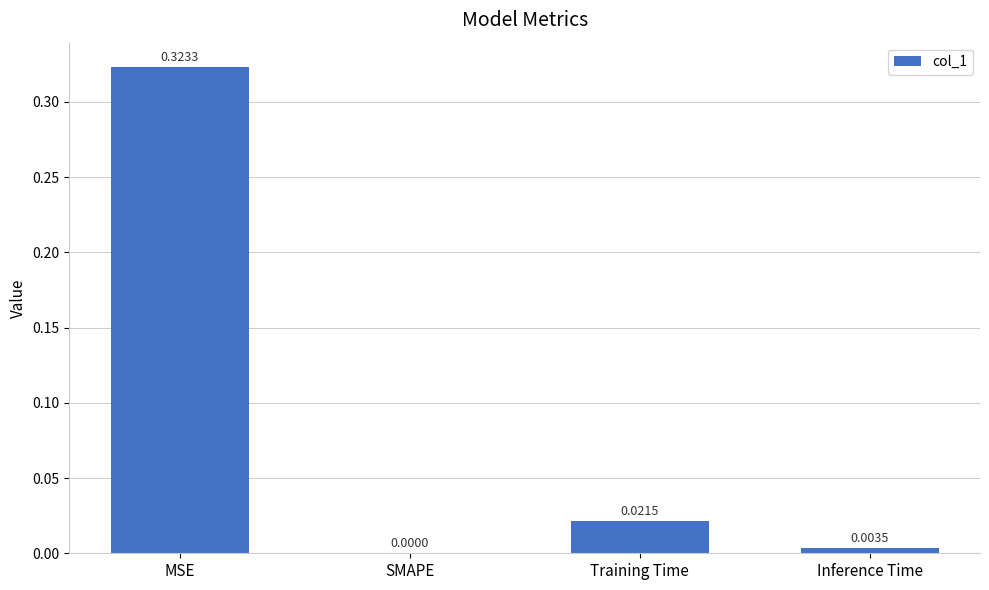

Are the bars horizontal?

No